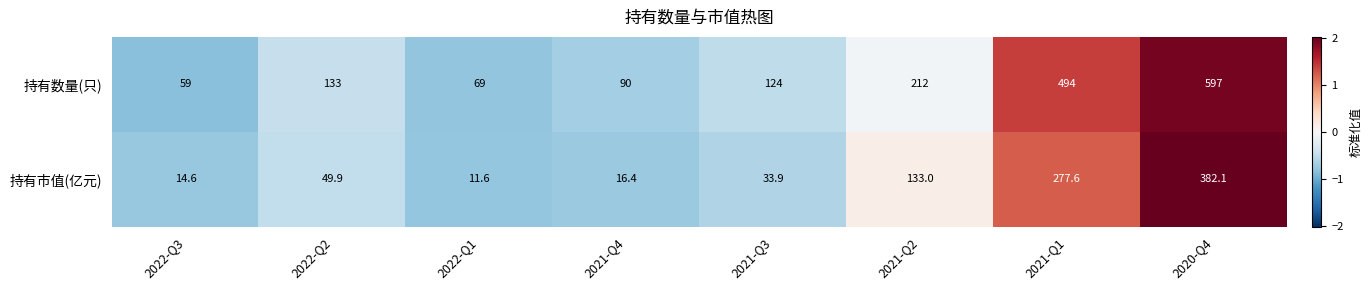

What is the maximum value for 持有数量(只)?

597.0